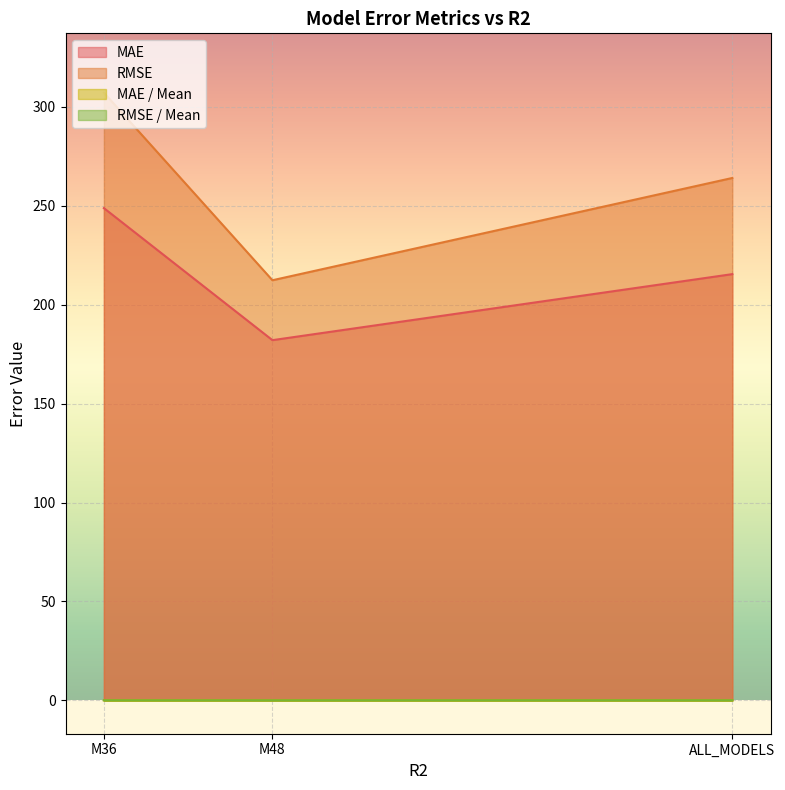

What is the sum of the RMSE / Mean values at ALL_MODELS and M36?

0.1